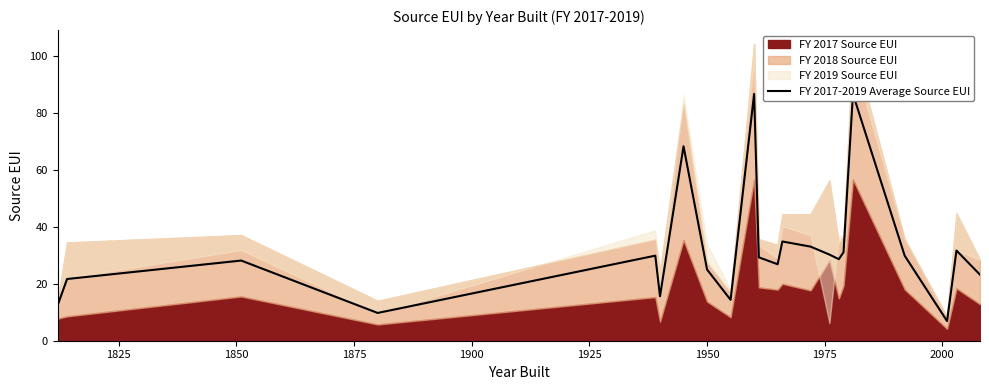

What is the label of the 17th point from the right?

1925